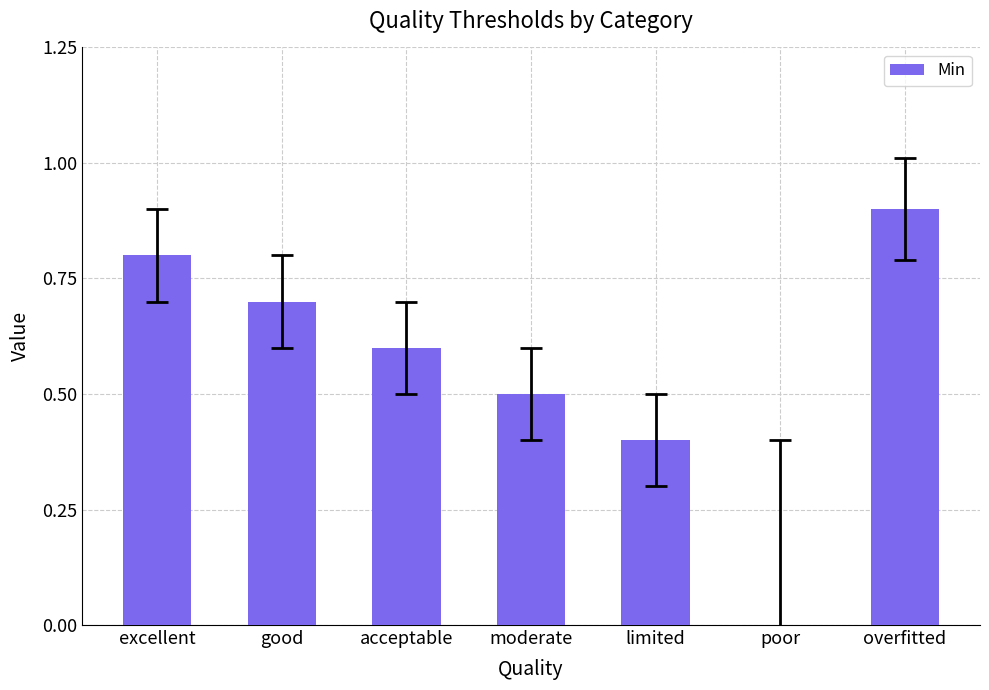

What is the change in value from good to limited?

-0.3